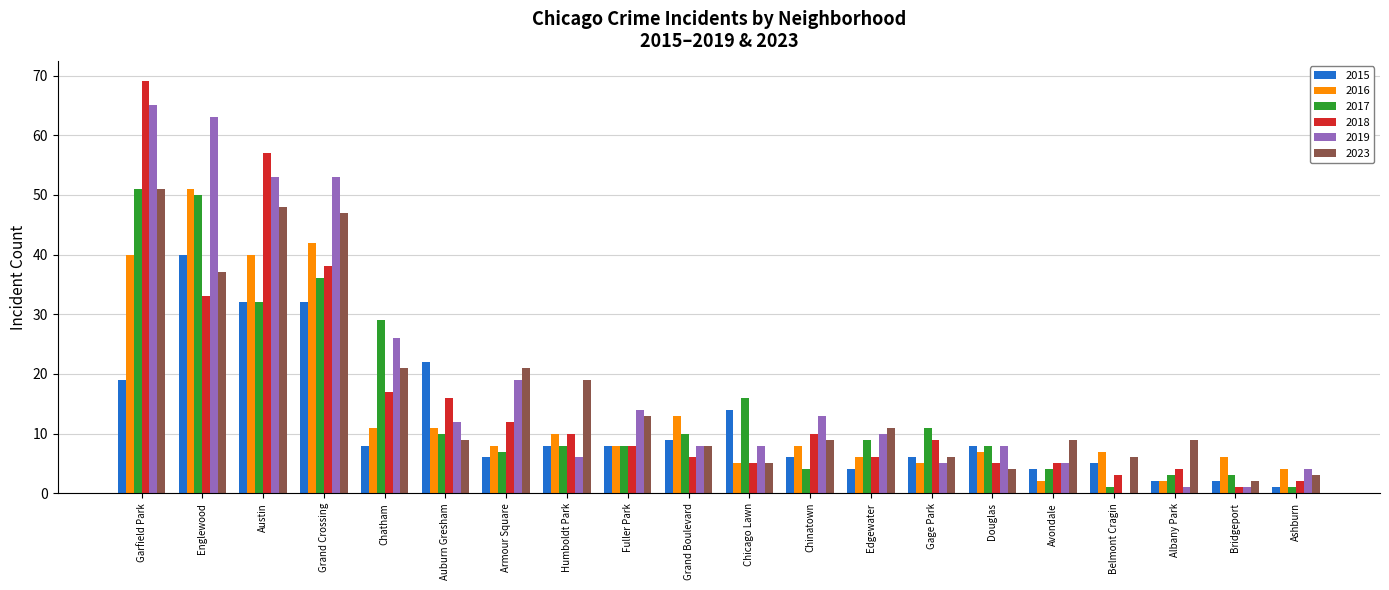

At which category is the sum across all series the highest?

Garfield Park